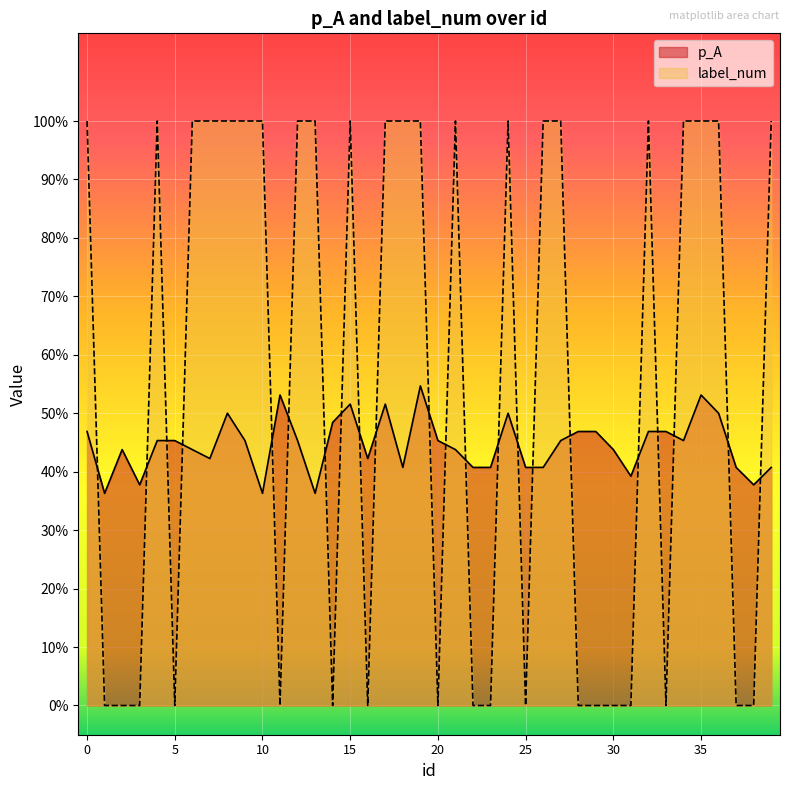

Reading right to left, extract all data points from this chart.

p_A: 0.4	0.4	0.4	0.5	0.5	0.5	0.5	0.5	0.4	0.4	0.5	0.5	0.5	0.4	0.4	0.5	0.4	0.4	0.4	0.5	0.5	0.4	0.5	0.4	0.5	0.5	0.4	0.5	0.5	0.4	0.5	0.5	0.4	0.4	0.5	0.5	0.4	0.4	0.4	0.5
label_num: 1.0	0.0	0.0	1.0	1.0	1.0	0.0	1.0	0.0	0.0	0.0	0.0	1.0	1.0	0.0	1.0	0.0	0.0	1.0	0.0	1.0	1.0	1.0	0.0	1.0	0.0	1.0	1.0	0.0	1.0	1.0	1.0	1.0	1.0	0.0	1.0	0.0	0.0	0.0	1.0